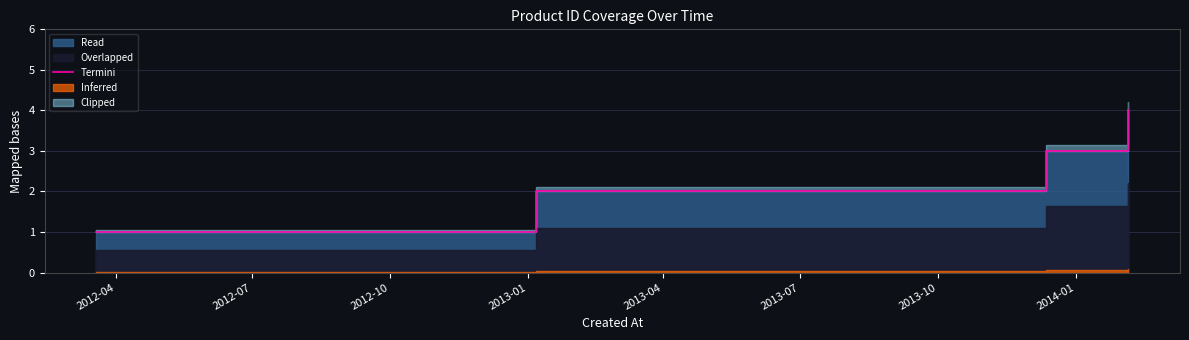

The chart shows a value of 1 at 2013-01. True or false?

False